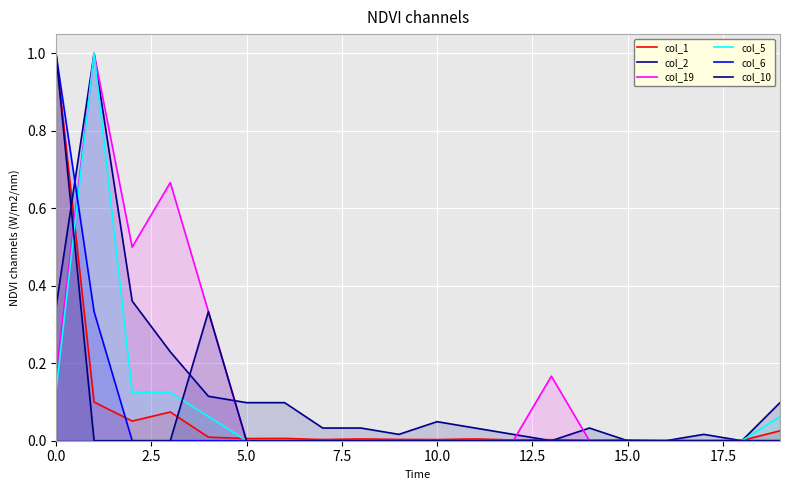

True or false: col_6 and col_10 intersect in this chart.

False